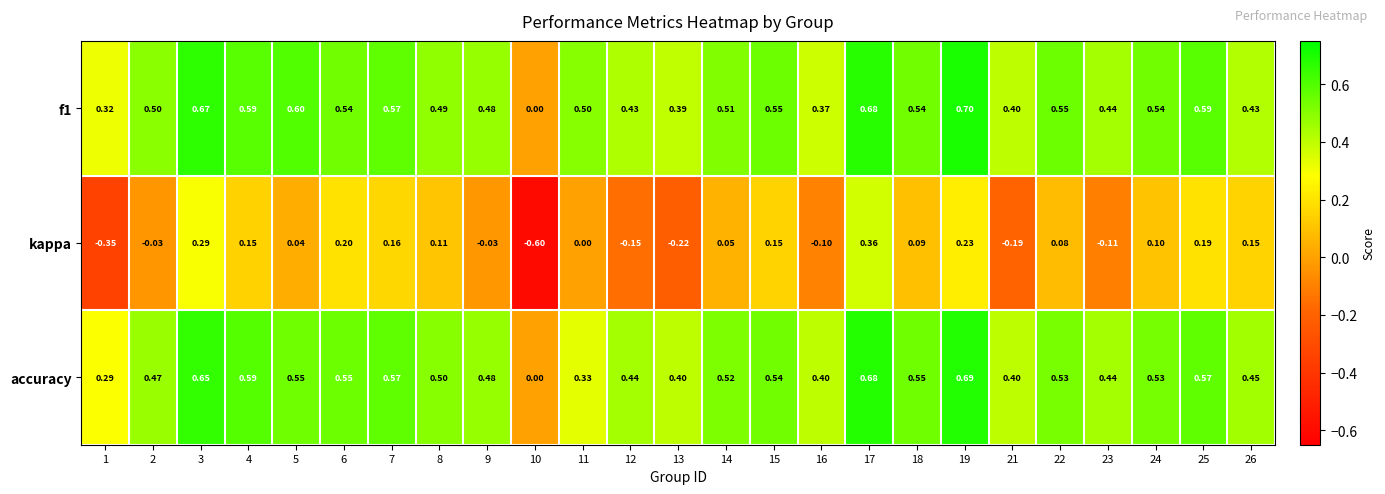

Is the value of accuracy at 8 greater than the value of kappa at 25?

Yes